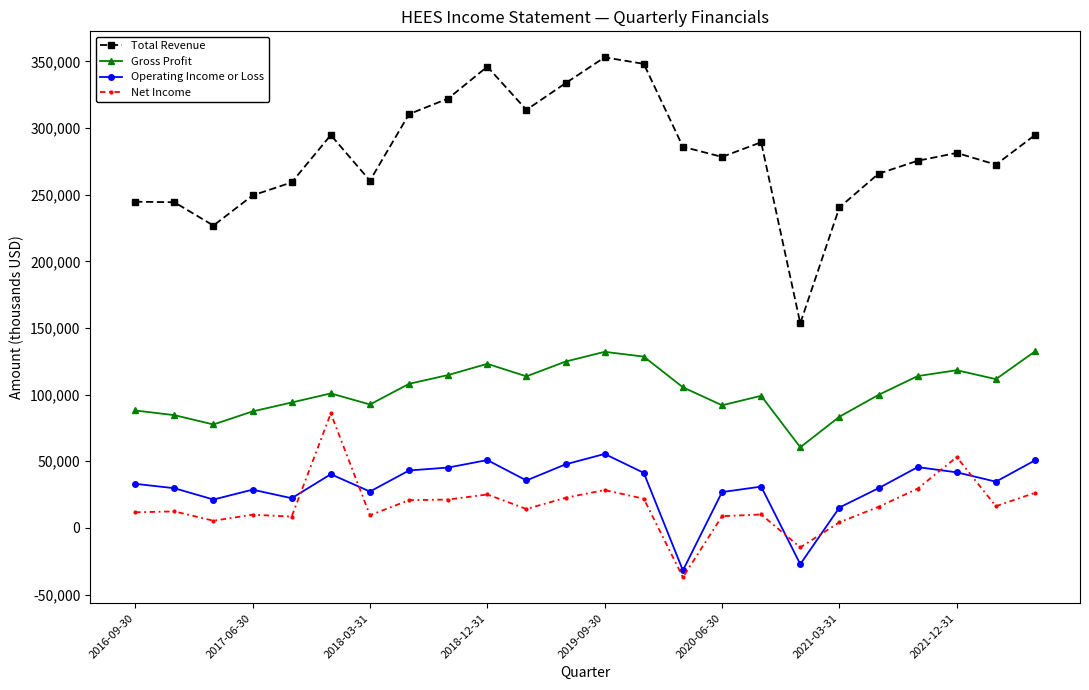

What is the greatest value displayed?

353000